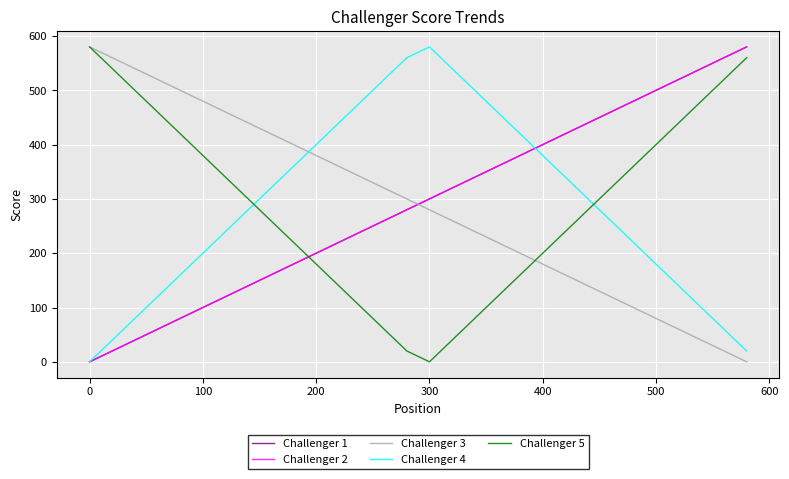

At how many categories does at least one series exceed 303?

30